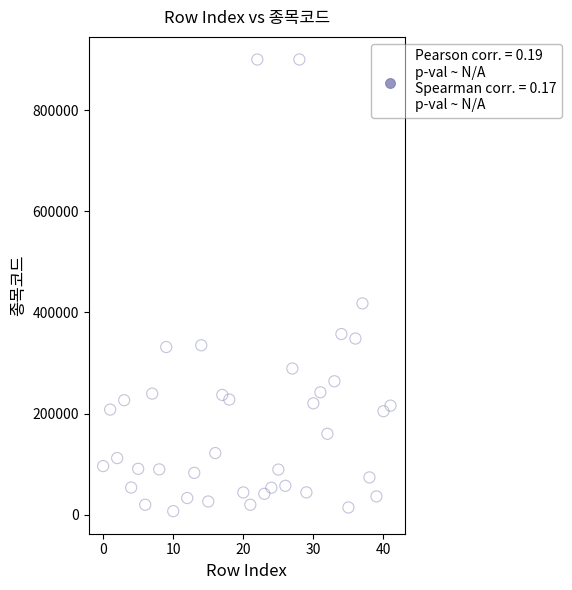

What Y value in the scatter plot is closest to 453610?

417840